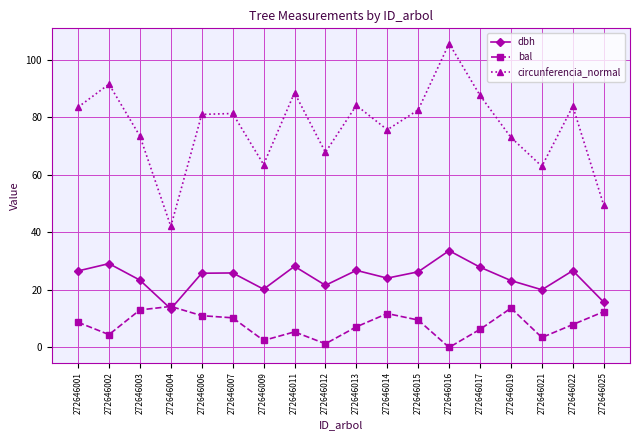

At how many categories does at least one series exceed 22?

18